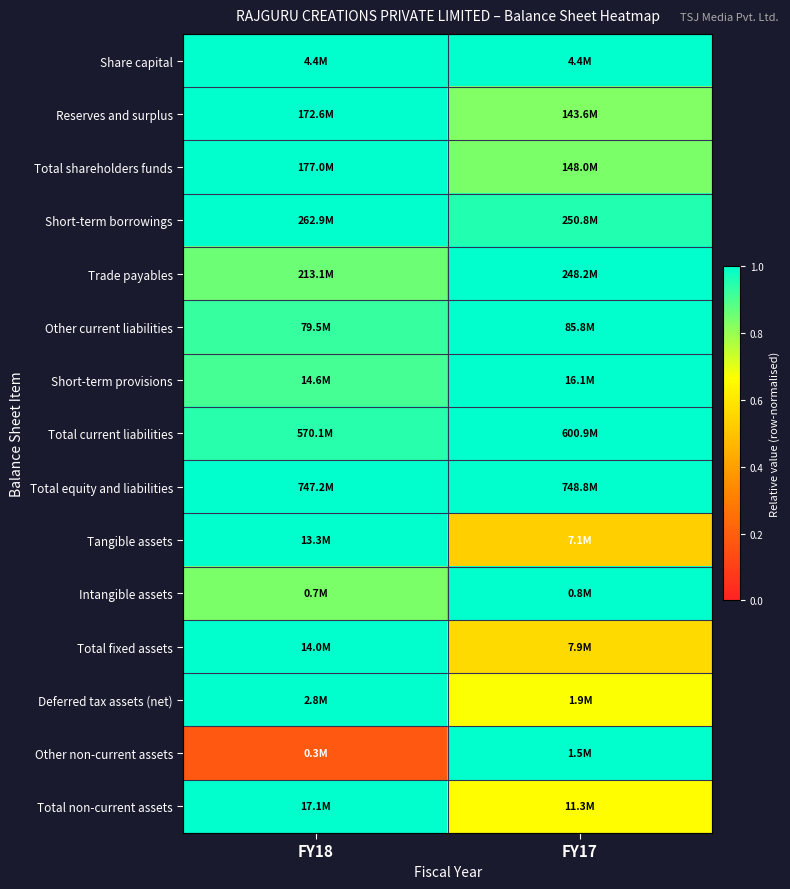

Which has a higher value, FY17 or FY18?

FY17